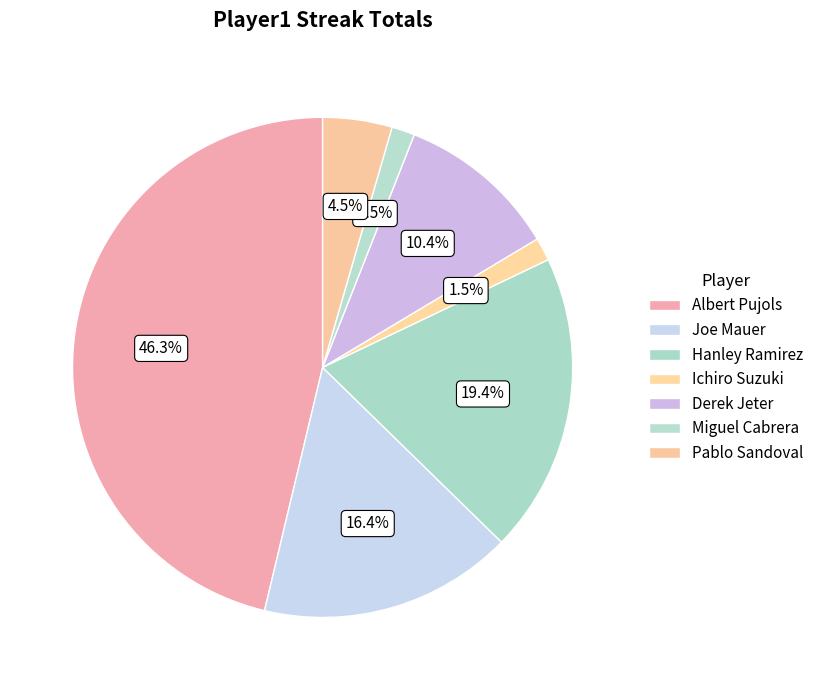

What percentage is the Albert Pujols slice, to the nearest percent?

46%